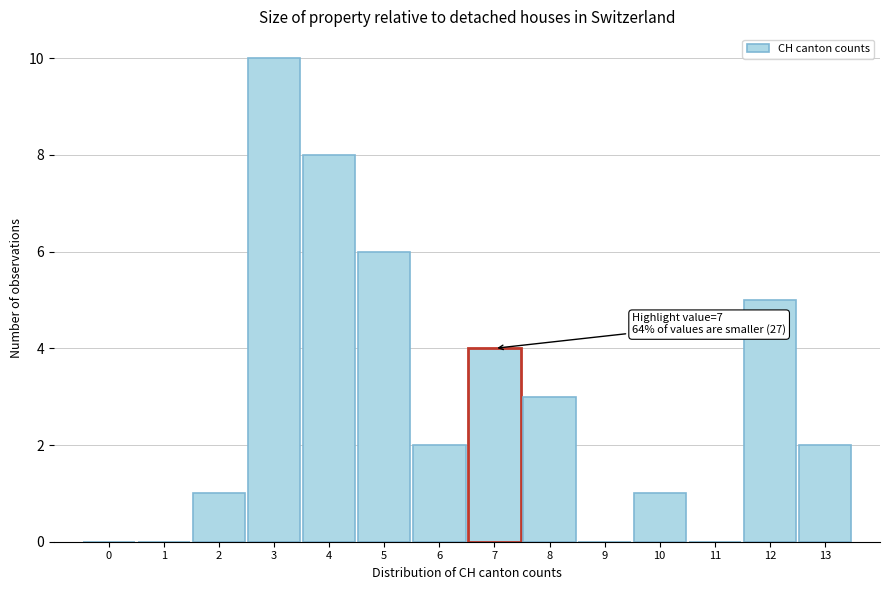

Reading left to right, extract all data points from this chart.

0=0	1=0	2=1	3=10	4=8	5=6	6=2	7=4	8=3	9=0	10=1	11=0	12=5	13=2